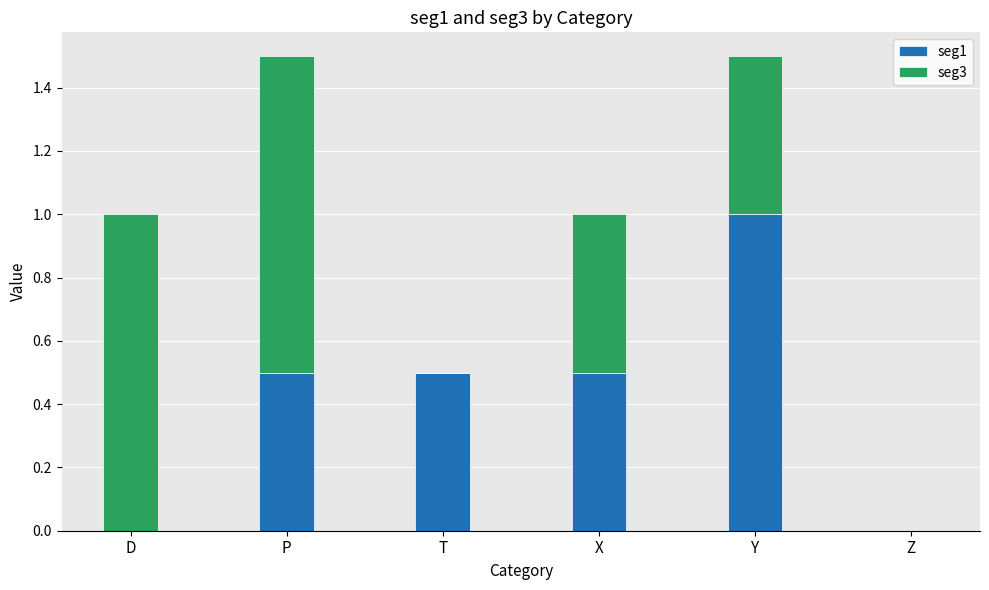

At which label does seg1 reach its peak?

Y